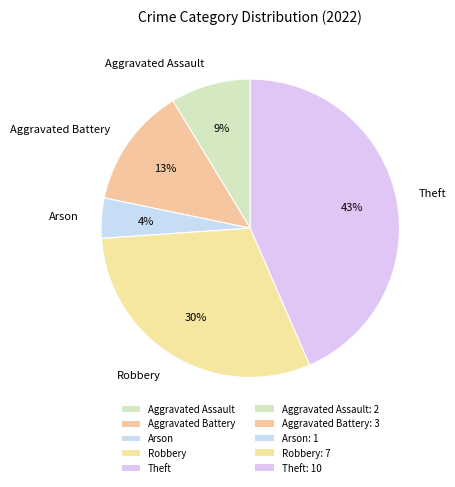

Does any single category account for the majority?

No